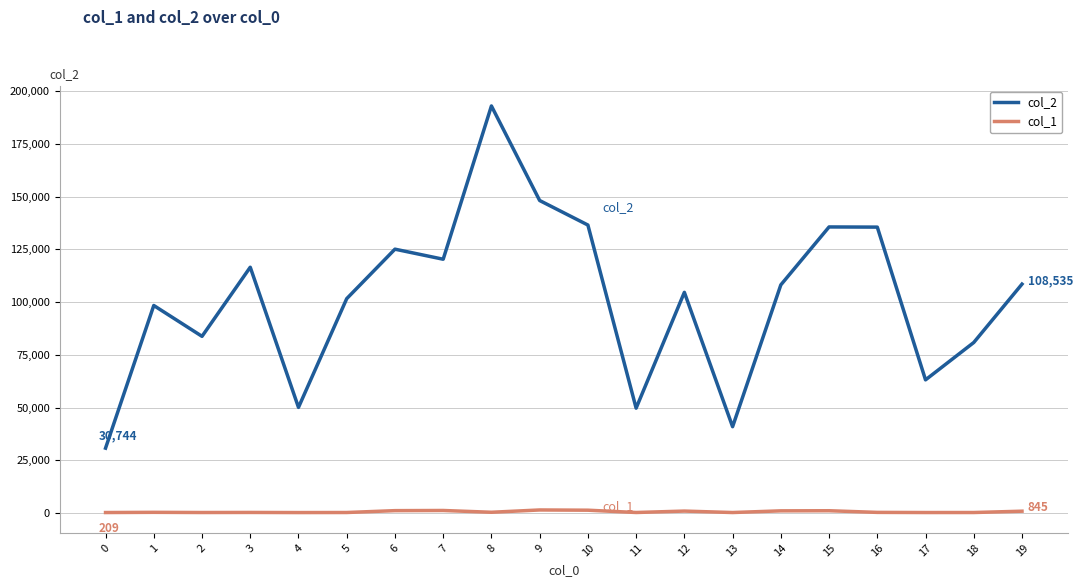

The value of col_2 at 3 is 116548. True or false?

True